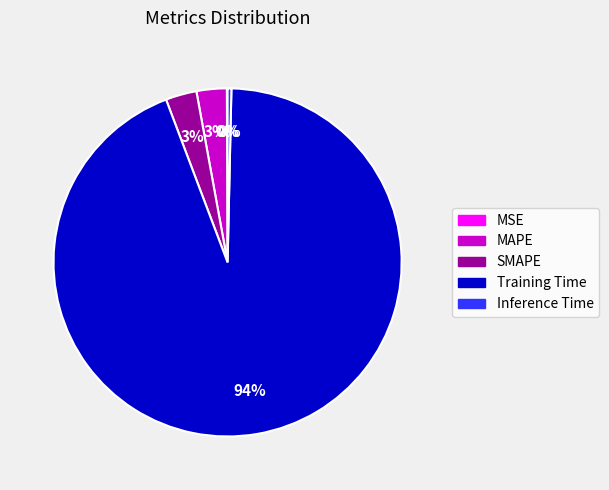

To the nearest percent, what is the combined percentage of SMAPE and Inference Time?

3%